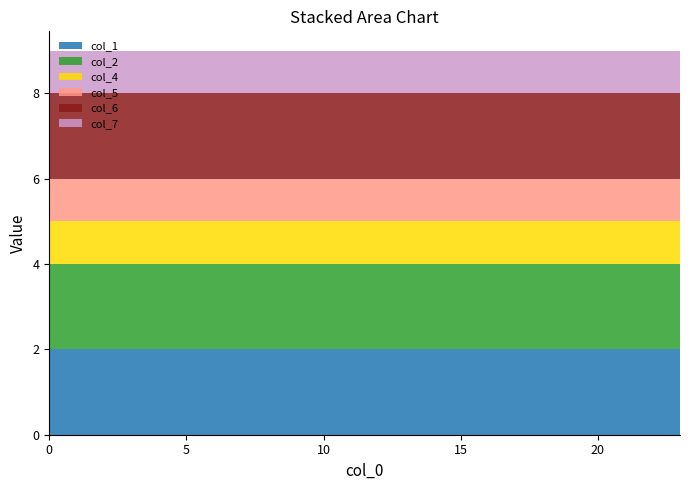

Reading left to right, list all the values displayed in this chart.

col_1: 0=2	1=2	2=2	3=2	4=2	5=2	6=2	7=2	8=2	9=2	10=2	11=2	12=2	13=2	14=2	15=2	16=2	17=2	18=2	19=2	20=2	21=2	22=2	23=2
col_2: 0=2	1=2	2=2	3=2	4=2	5=2	6=2	7=2	8=2	9=2	10=2	11=2	12=2	13=2	14=2	15=2	16=2	17=2	18=2	19=2	20=2	21=2	22=2	23=2
col_4: 0=1	1=1	2=1	3=1	4=1	5=1	6=1	7=1	8=1	9=1	10=1	11=1	12=1	13=1	14=1	15=1	16=1	17=1	18=1	19=1	20=1	21=1	22=1	23=1
col_5: 0=1	1=1	2=1	3=1	4=1	5=1	6=1	7=1	8=1	9=1	10=1	11=1	12=1	13=1	14=1	15=1	16=1	17=1	18=1	19=1	20=1	21=1	22=1	23=1
col_6: 0=2	1=2	2=2	3=2	4=2	5=2	6=2	7=2	8=2	9=2	10=2	11=2	12=2	13=2	14=2	15=2	16=2	17=2	18=2	19=2	20=2	21=2	22=2	23=2
col_7: 0=1	1=1	2=1	3=1	4=1	5=1	6=1	7=1	8=1	9=1	10=1	11=1	12=1	13=1	14=1	15=1	16=1	17=1	18=1	19=1	20=1	21=1	22=1	23=1